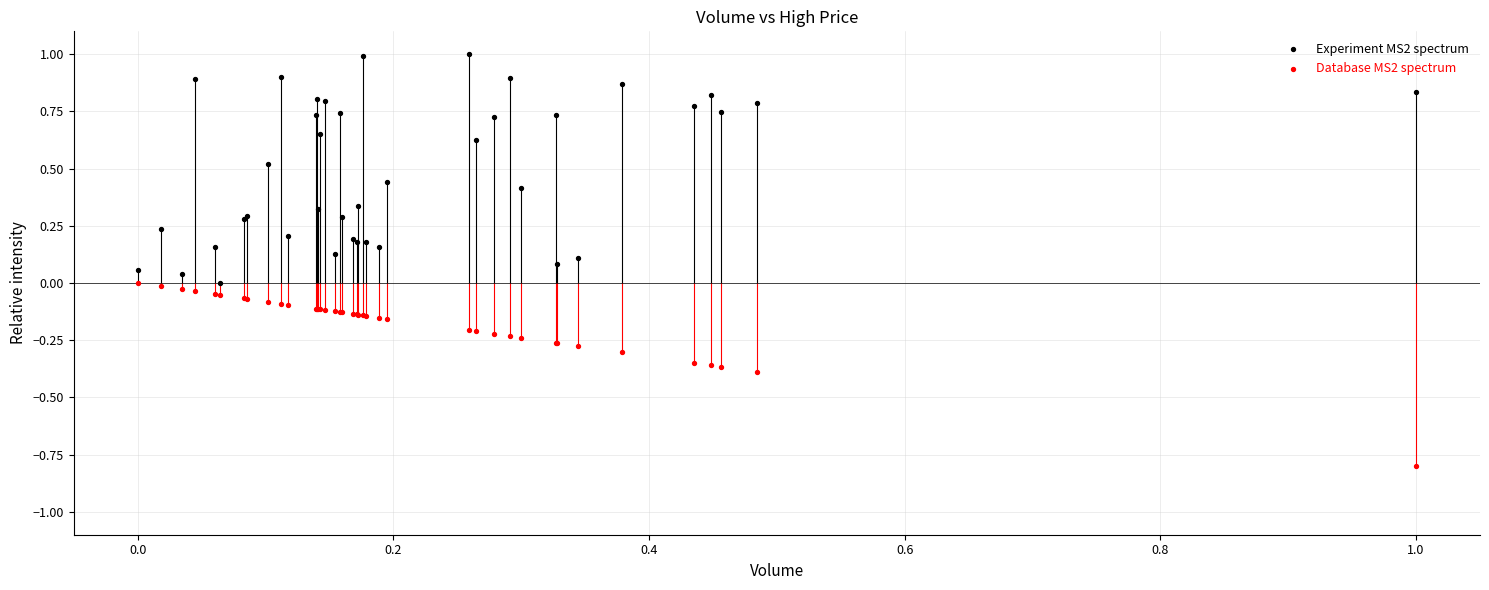

What is the X range (max minus min) for the scatter plot?

1.0